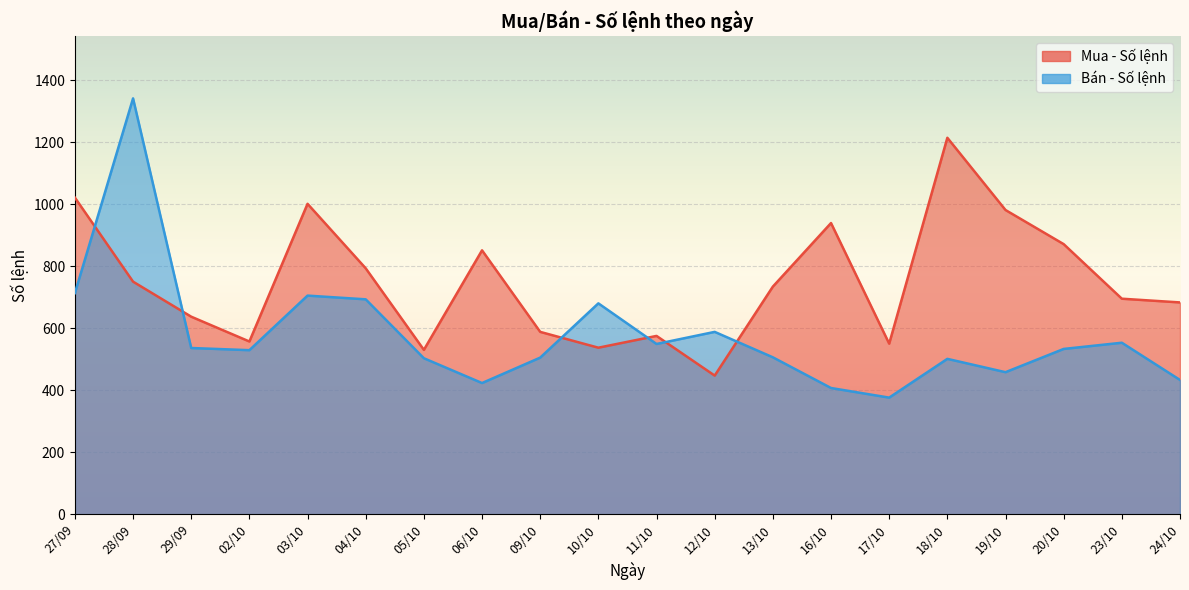

Rank the series at 11/10 from lowest to highest value.

Bán - Số lệnh, Mua - Số lệnh